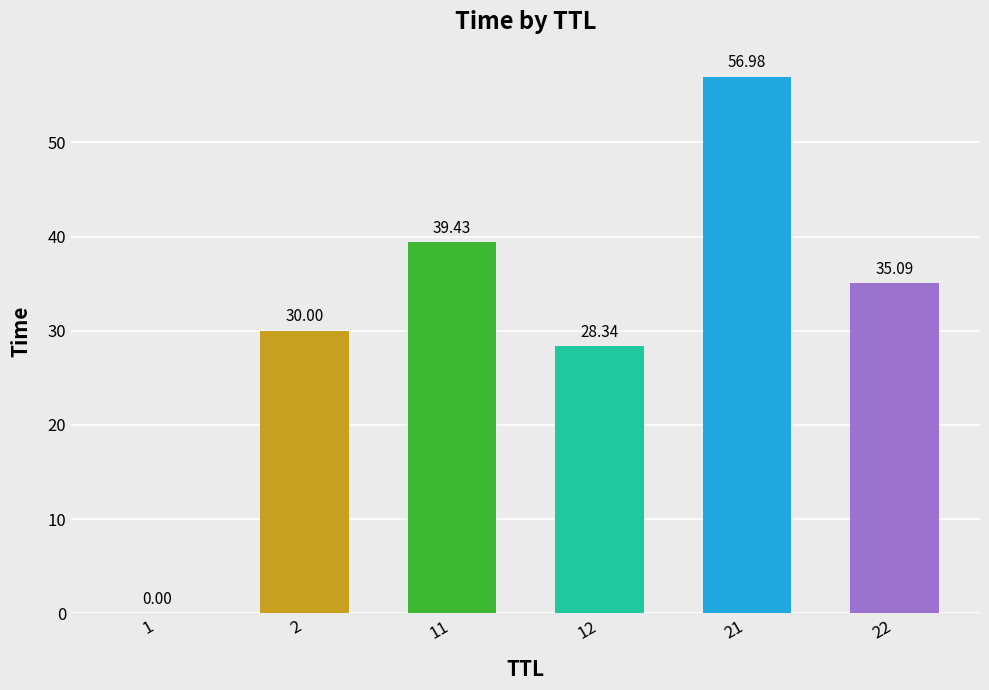

Count the number of values greater than 35.

3